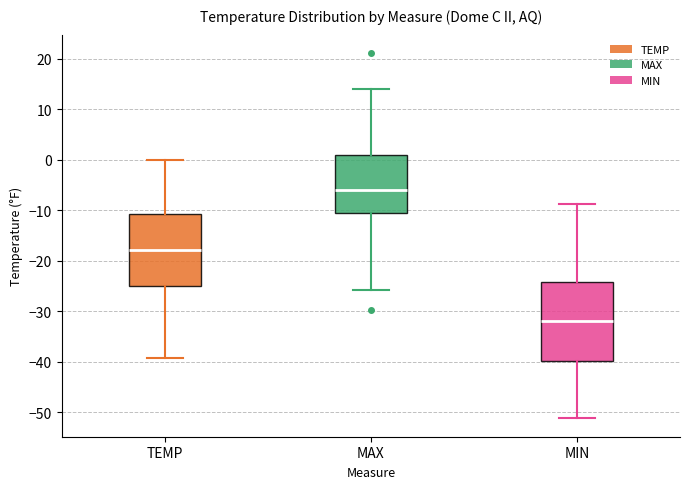

Reading left to right, read every box against the y-axis: the position of its median line, the range the box covers, and the ends of its whiskers. The values are not printed on the chart, so give them approximately, as read against the axis.

TEMP: median -18, box -25 to -11, whiskers -39 to 0
MAX: median -6, box -11 to 1, whiskers -26 to 14
MIN: median -32, box -40 to -24, whiskers -51 to -9